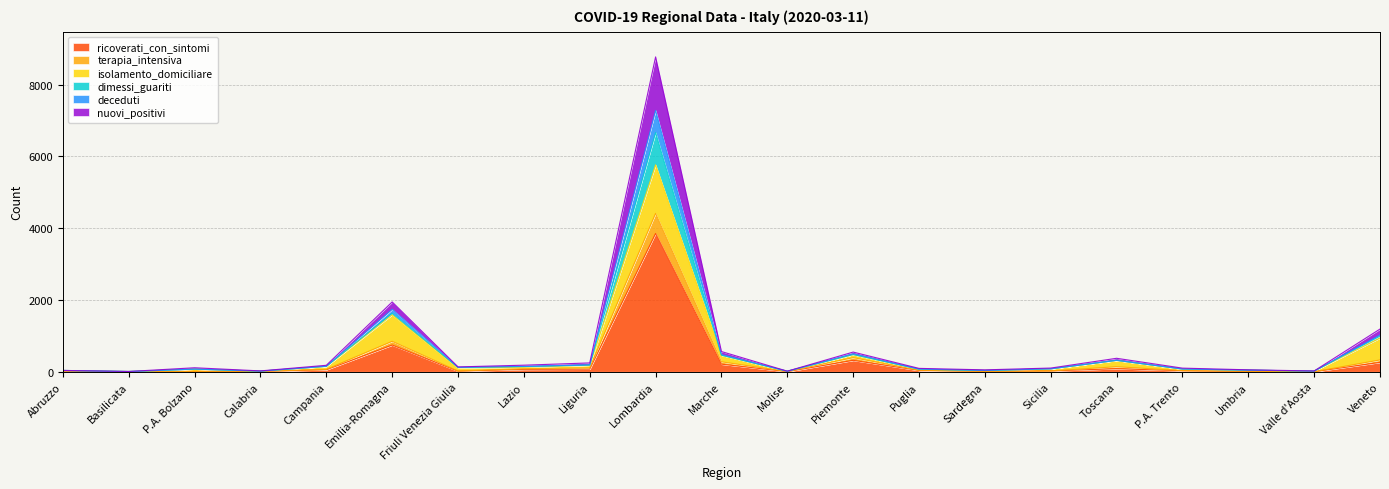

At which category is the sum across all series the highest?

Lombardia